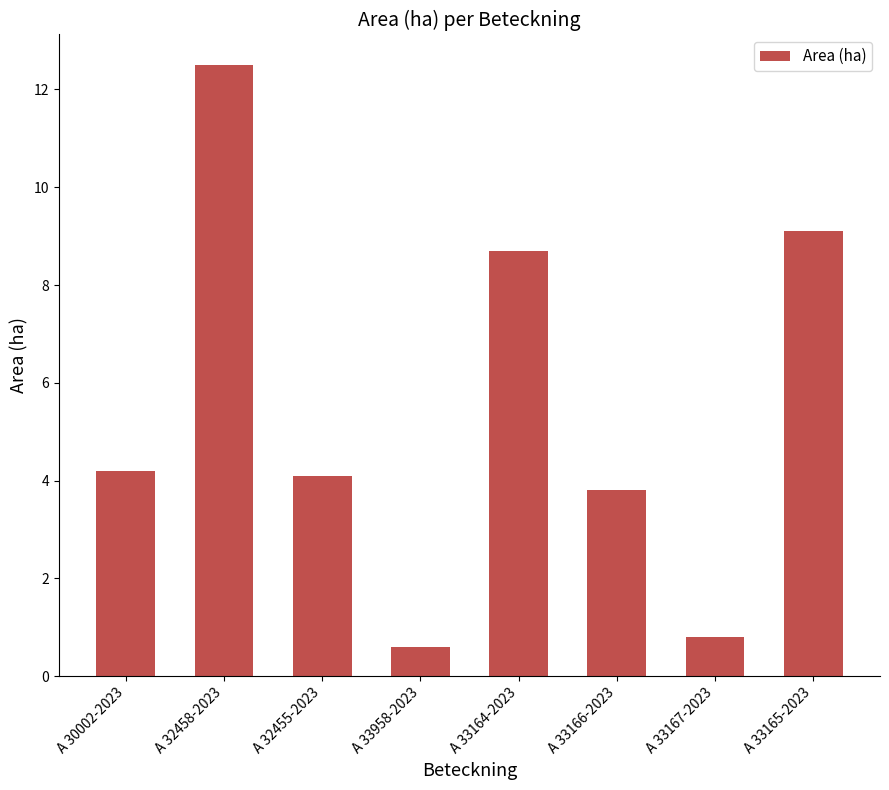

What is the label of the 2nd bar from the left?

A 32458-2023